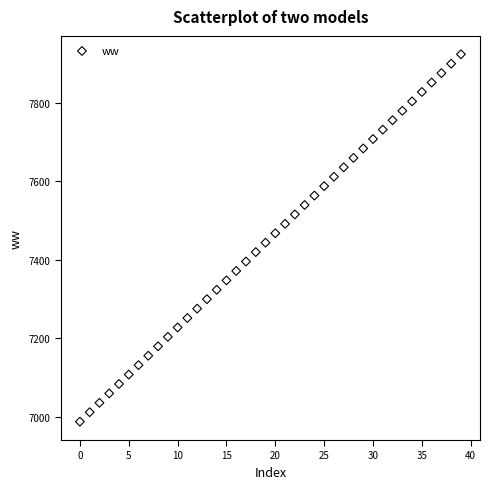

What is the range of Y values (max minus min)?

936.4